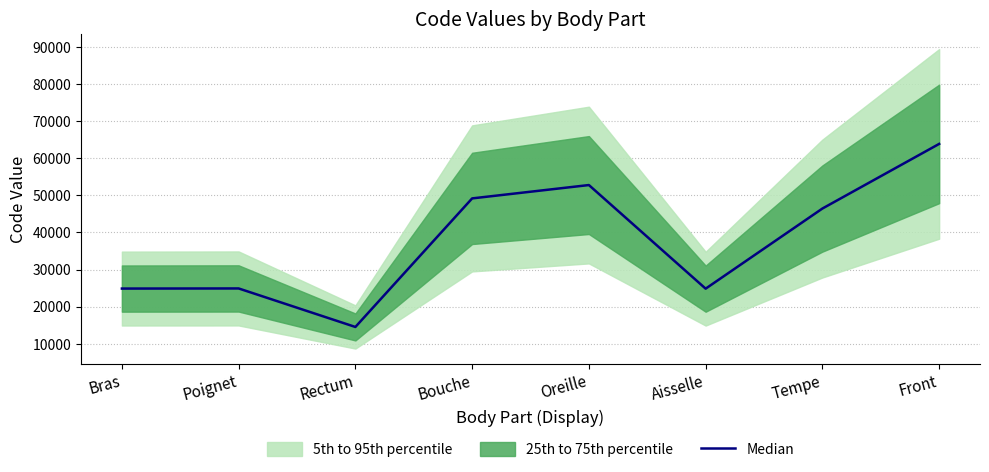

How many interior local valleys (lower than both neighbors) does the data have?

2